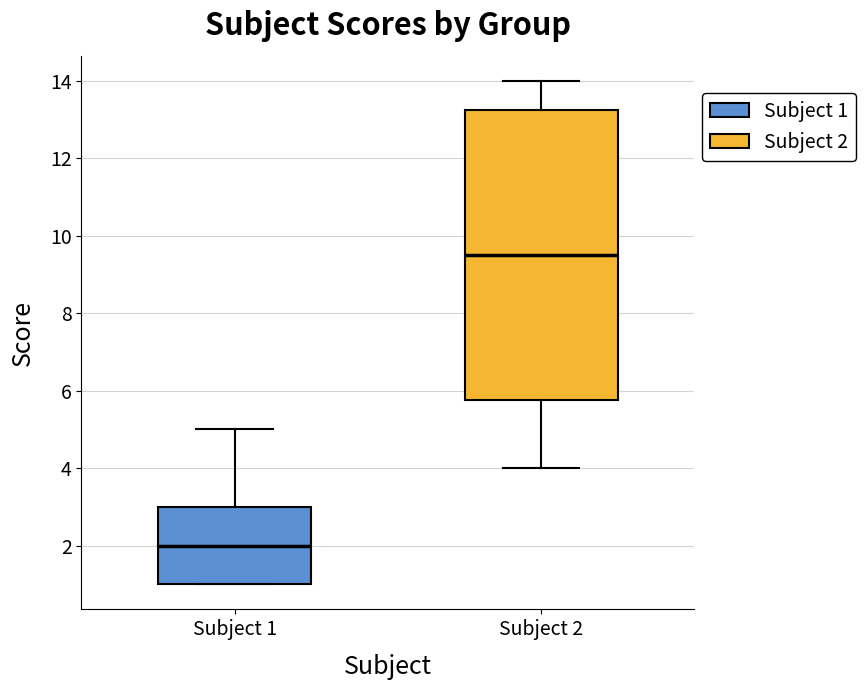

Reading left to right, read every box against the y-axis: the position of its median line, the range the box covers, and the ends of its whiskers. The values are not printed on the chart, so give them approximately, as read against the axis.

Subject 1: median 2.0, box 1.0 to 3.0, whiskers 1.0 to 5.0
Subject 2: median 9.6, box 5.8 to 13.2, whiskers 4.0 to 14.0